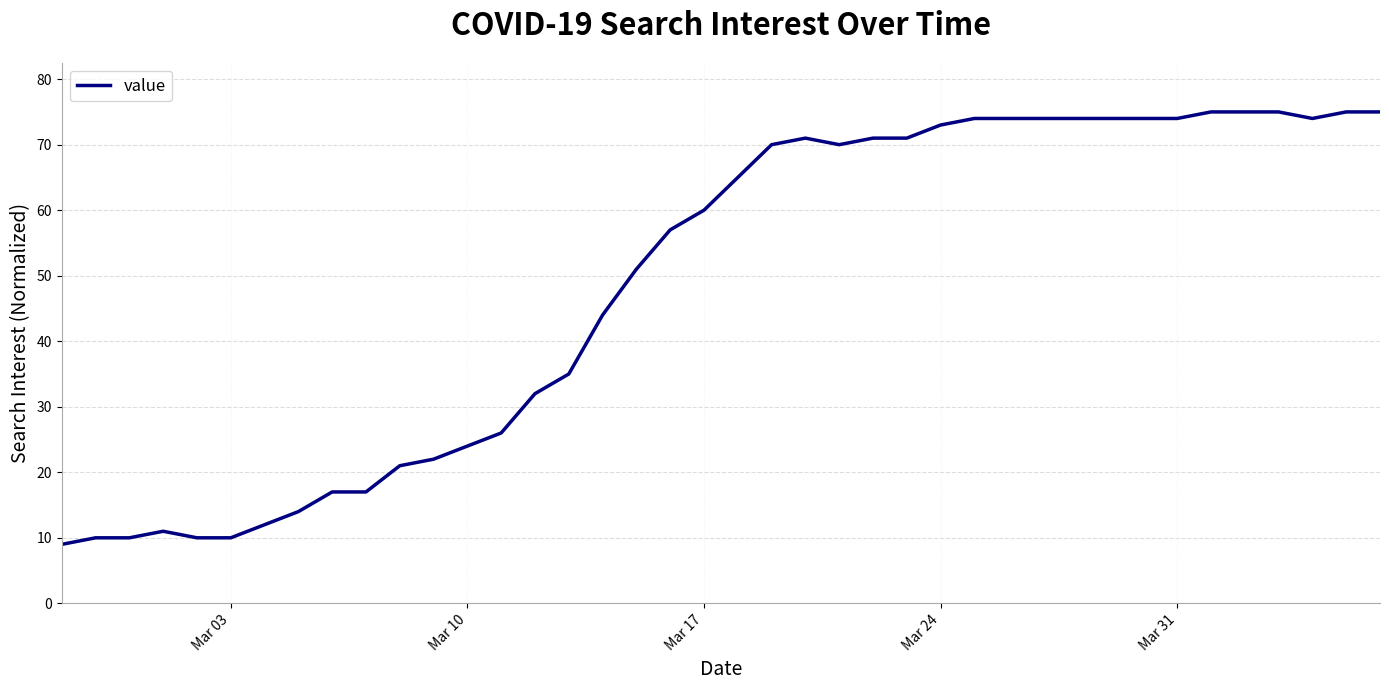

What is the difference between the maximum and minimum values?

66